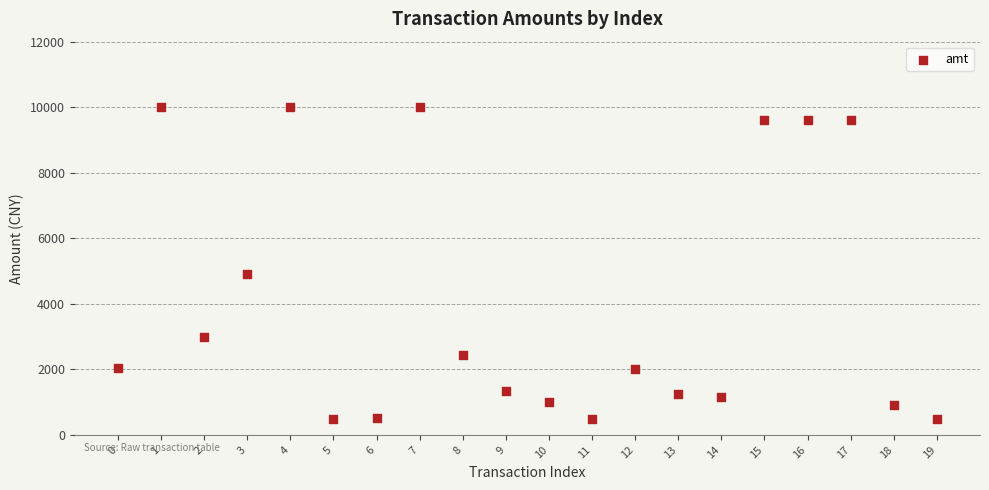

What Y value in the scatter plot is closest to 5250?

4920.0